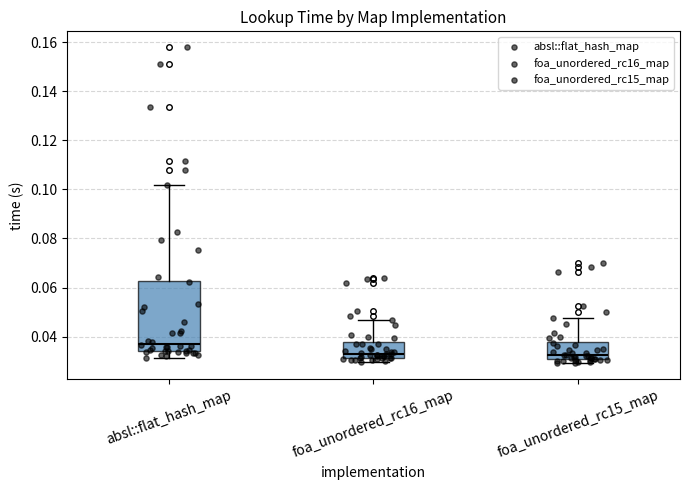

Reading left to right, transcribe this box plot: for each box, give where its median line is, the range the box spans, and where its two whiskers end, as read against the y-axis. The values are not printed on the chart, so give them approximately, as read against the axis.

absl::flat_hash_map: median 0.038, box 0.034 to 0.062, whiskers 0.032 to 0.102
foa_unordered_rc16_map: median 0.034, box 0.032 to 0.038, whiskers 0.030 to 0.046
foa_unordered_rc15_map: median 0.032, box 0.030 to 0.038, whiskers 0.030 (just below the box's lower edge) to 0.048